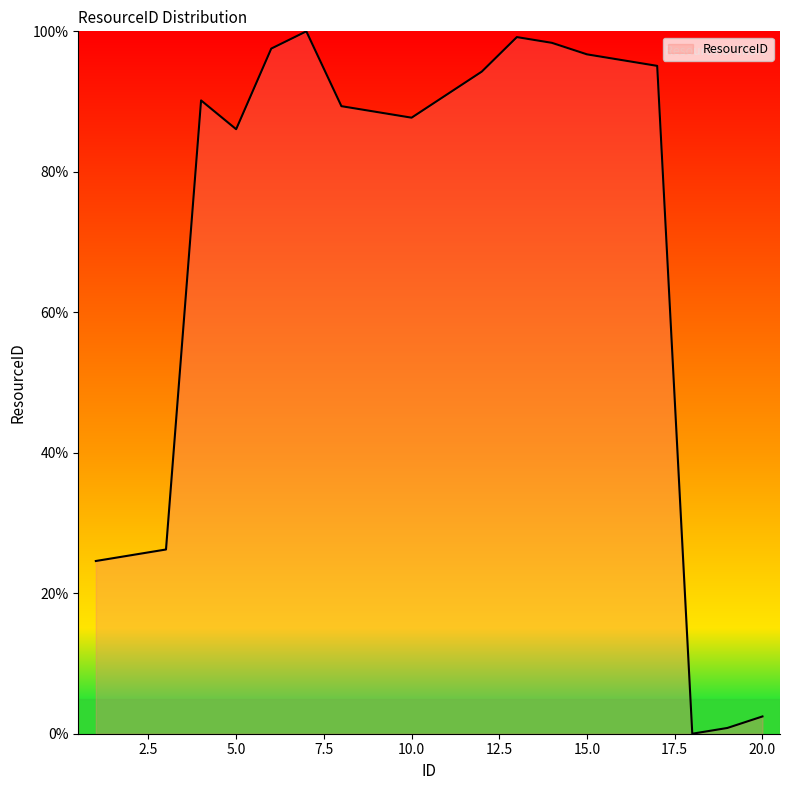

What is the maximum value shown in the chart?

100.0